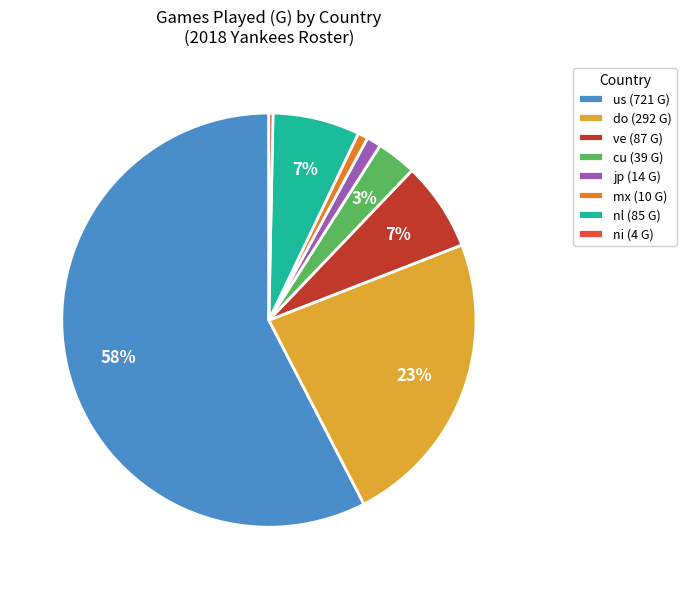

Does any single category account for the majority?

Yes